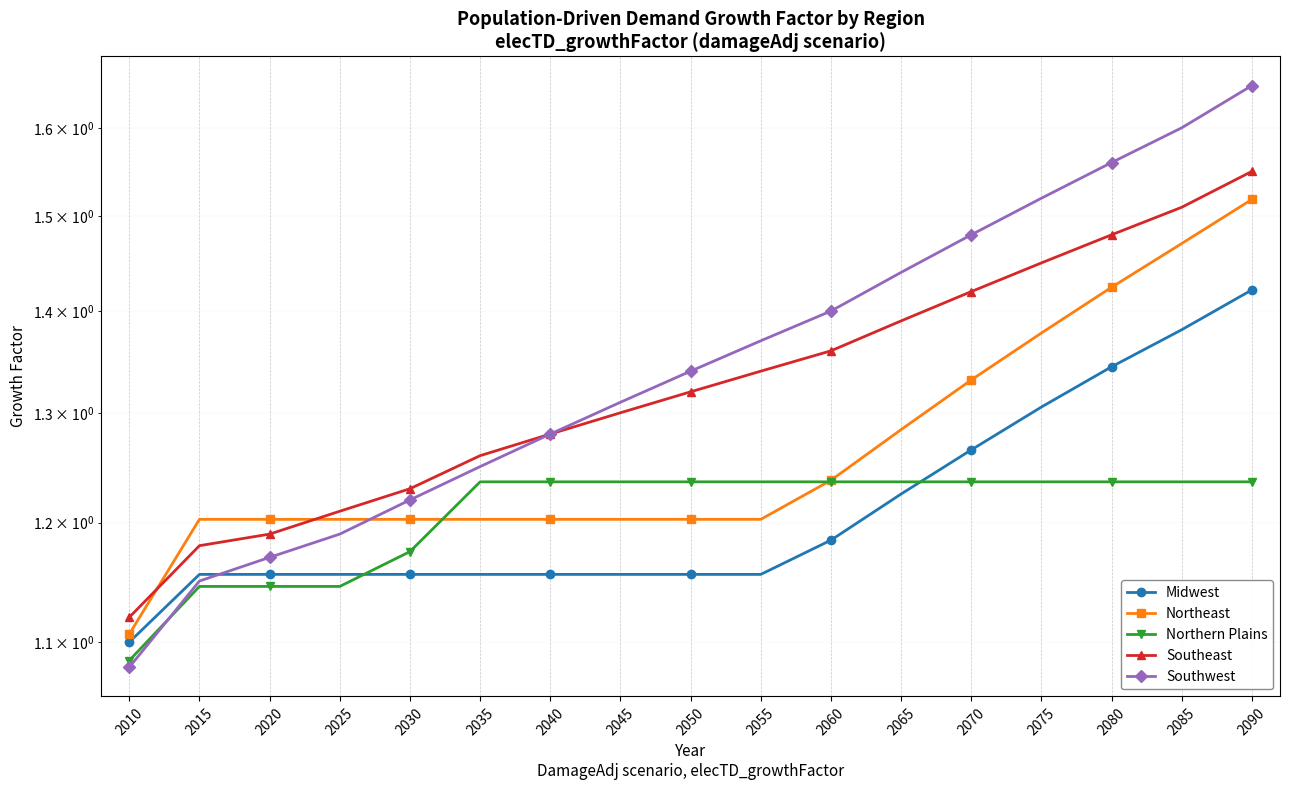

How many series are shown in this chart?

5